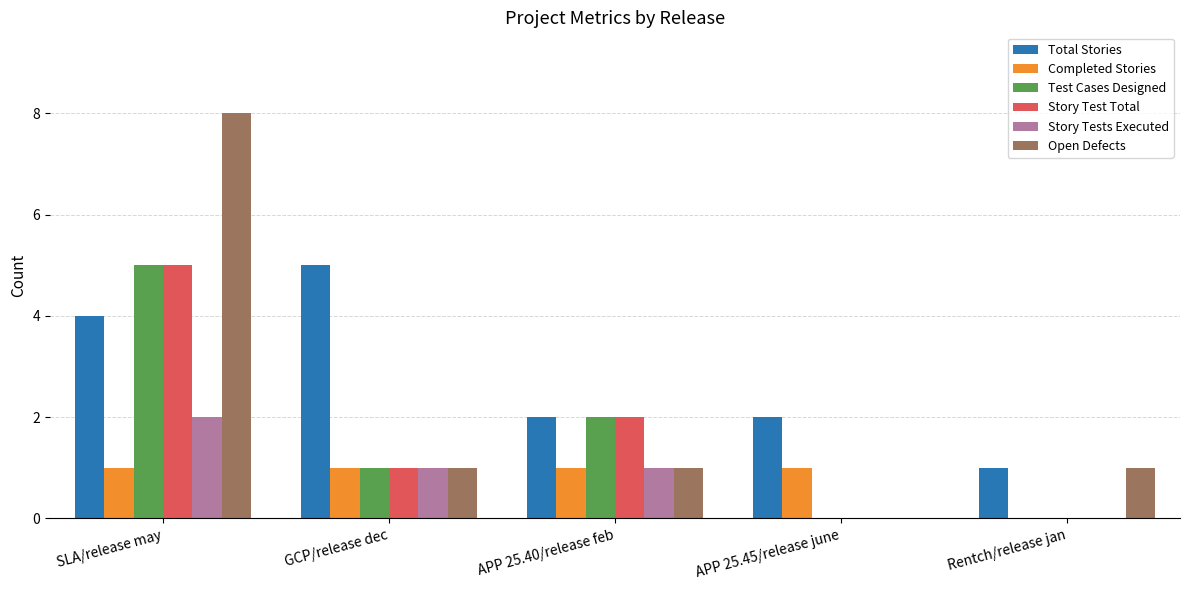

What is the sum of all Test Cases Designed values?

8